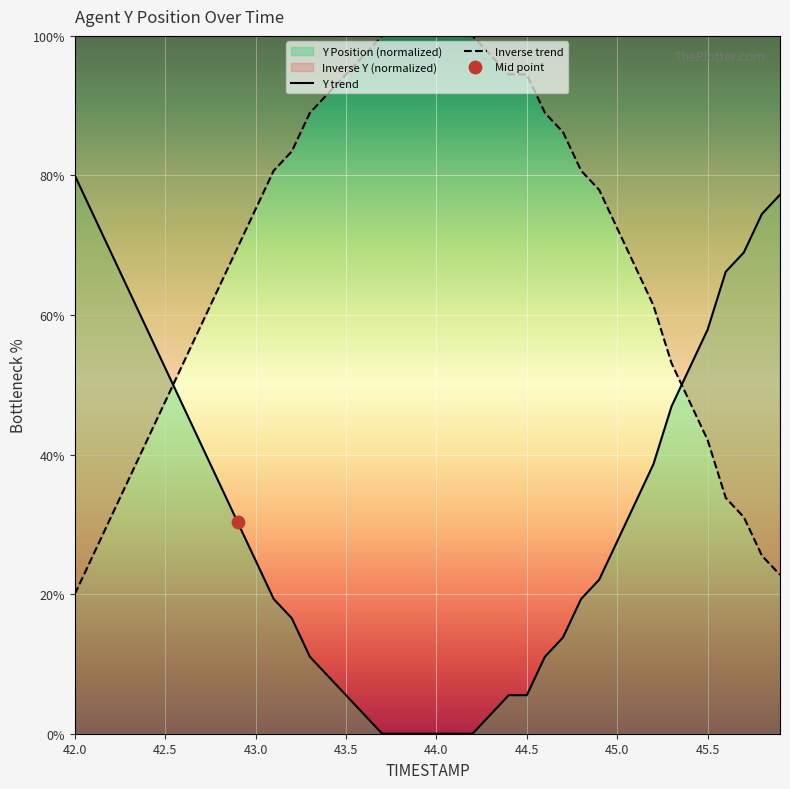

What is the maximum value for Inverse trend?

100.0